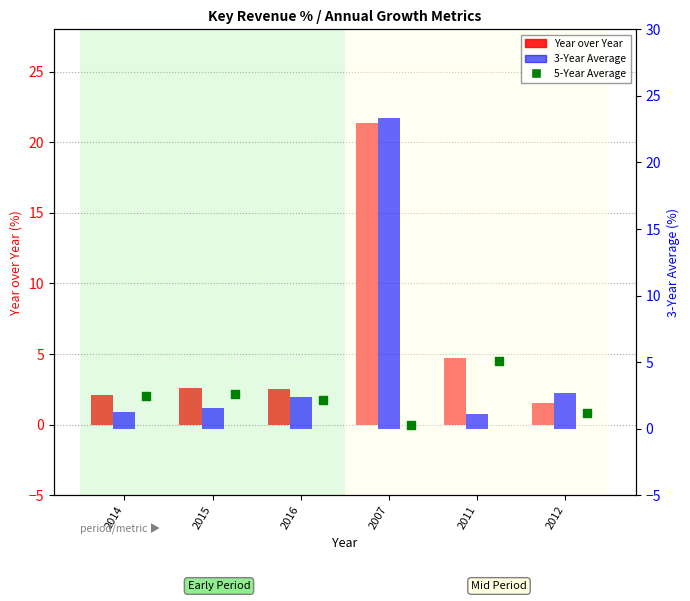

At how many categories does at least one series exceed 19?

1